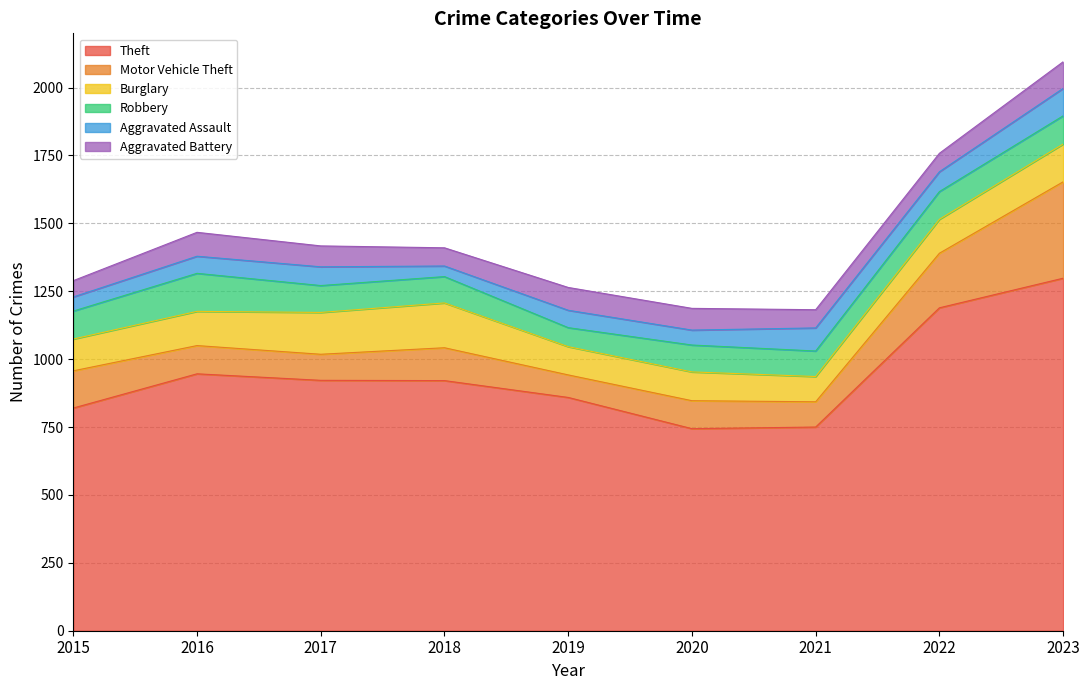

How many categories are shown in the chart?

9